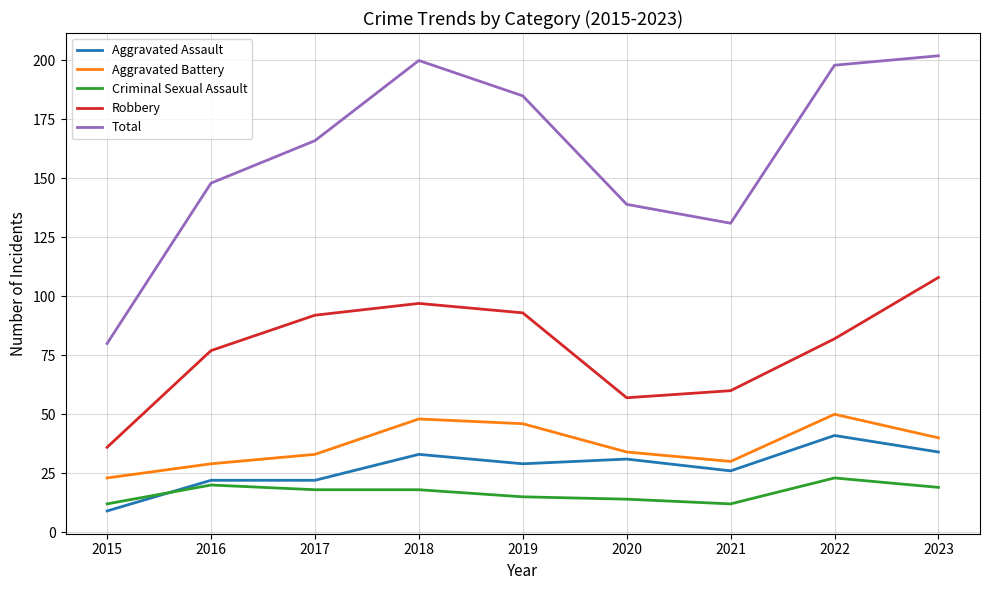

Reading left to right, transcribe all the data shown in this chart.

Aggravated Assault: 2015=9	2016=22	2017=22	2018=33	2019=29	2020=31	2021=26	2022=41	2023=34
Aggravated Battery: 2015=23	2016=29	2017=33	2018=48	2019=46	2020=34	2021=30	2022=50	2023=40
Criminal Sexual Assault: 2015=12	2016=20	2017=18	2018=18	2019=15	2020=14	2021=12	2022=23	2023=19
Robbery: 2015=36	2016=77	2017=92	2018=97	2019=93	2020=57	2021=60	2022=82	2023=108
Total: 2015=80	2016=148	2017=166	2018=200	2019=185	2020=139	2021=131	2022=198	2023=202